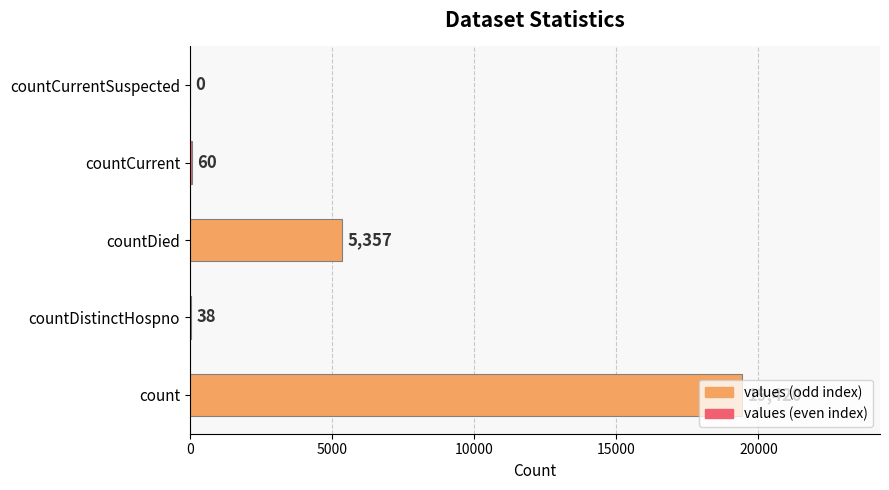

Count the number of categories in the chart.

5